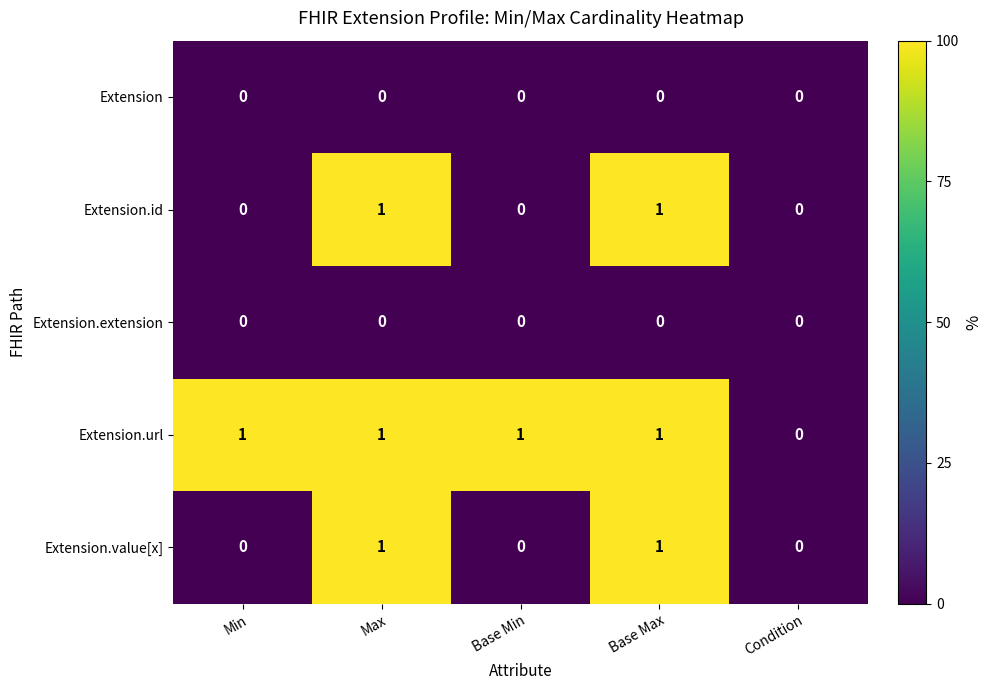

Reading left to right, extract all data points from this chart.

Extension: 0	0	0	0	0
Extension.id: 0	1	0	1	0
Extension.extension: 0	0	0	0	0
Extension.url: 1	1	1	1	0
Extension.value[x]: 0	1	0	1	0